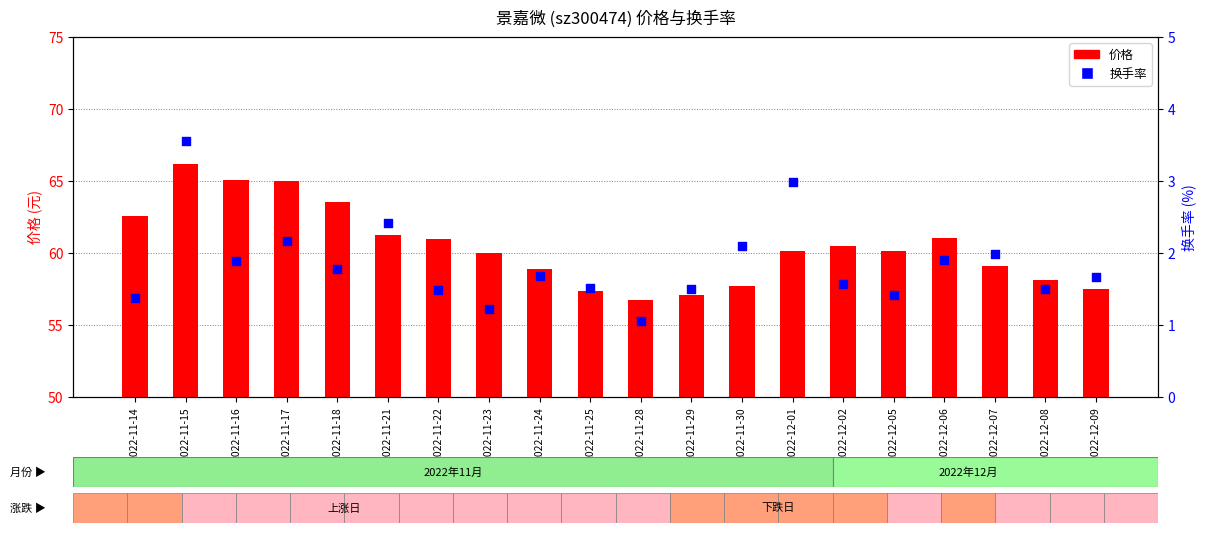

Which series has the widest spread of Y values?

价格